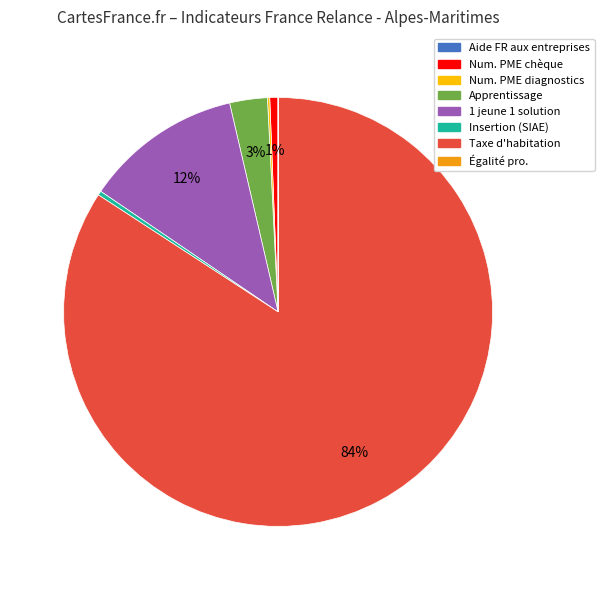

Which category has the biggest portion of the pie?

Taxe d'habitation